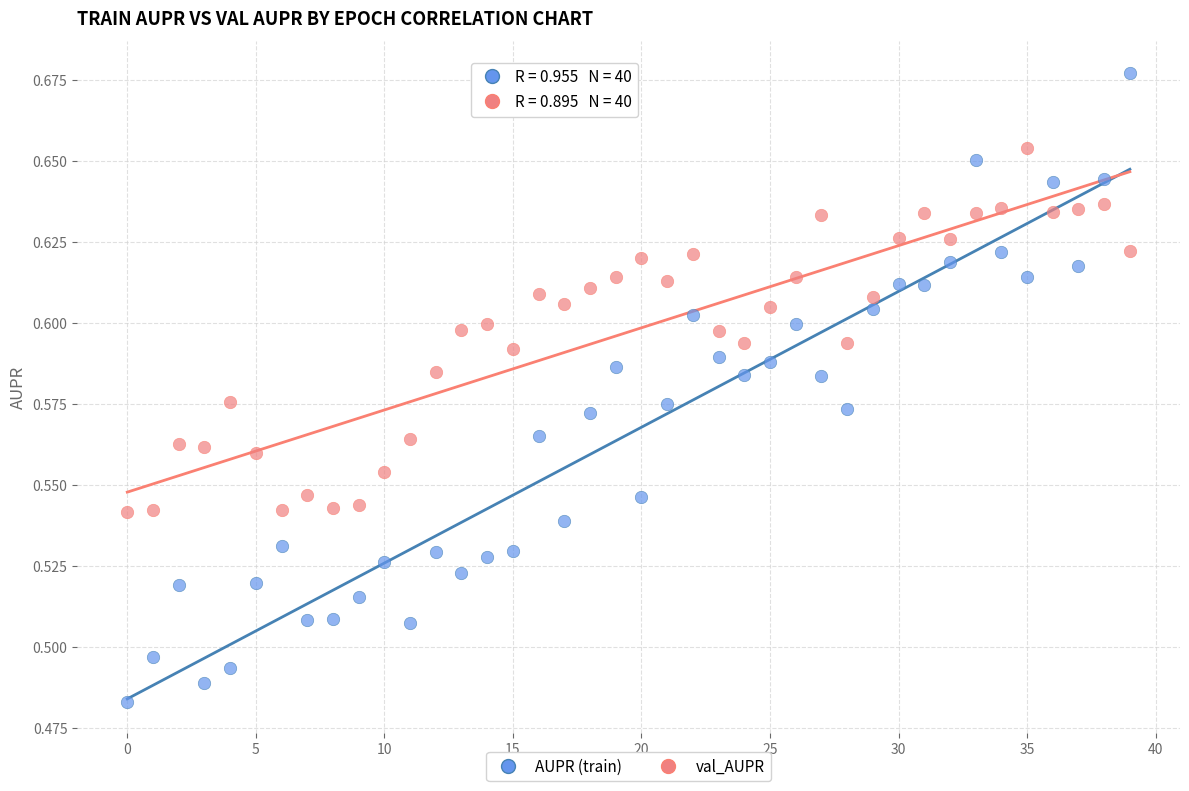

Which series reaches the maximum Y coordinate?

AUPR (train)